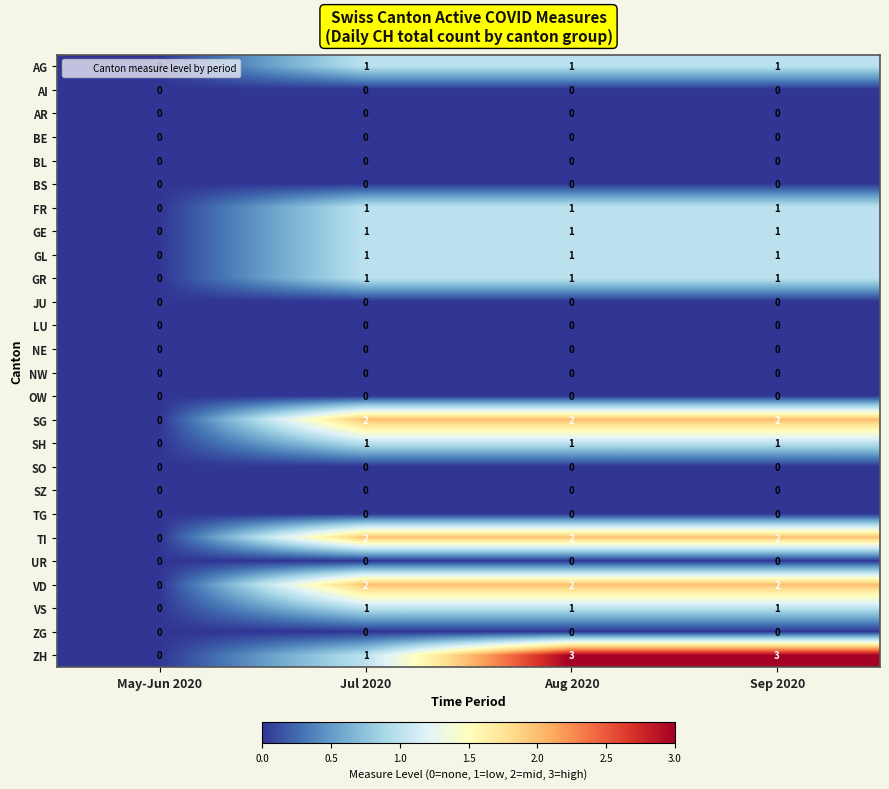

What is the difference between the highest and lowest values at Aug 2020?

3